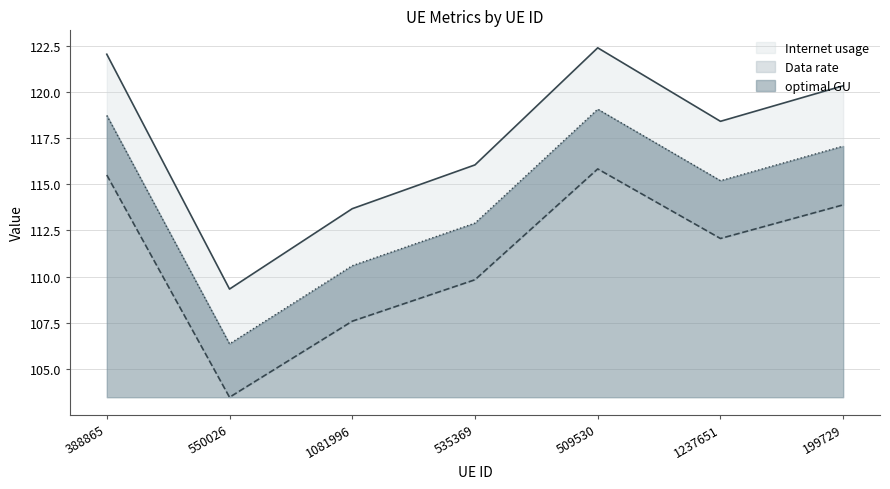

True or false: optimal GU and Internet usage cross at least once.

False